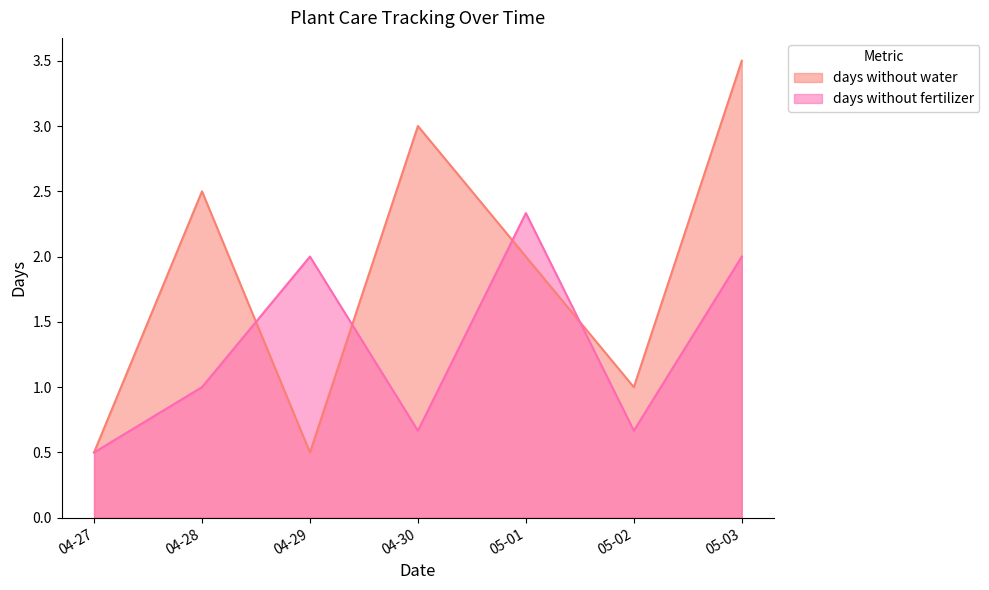

What position from the left is 04-28?

2